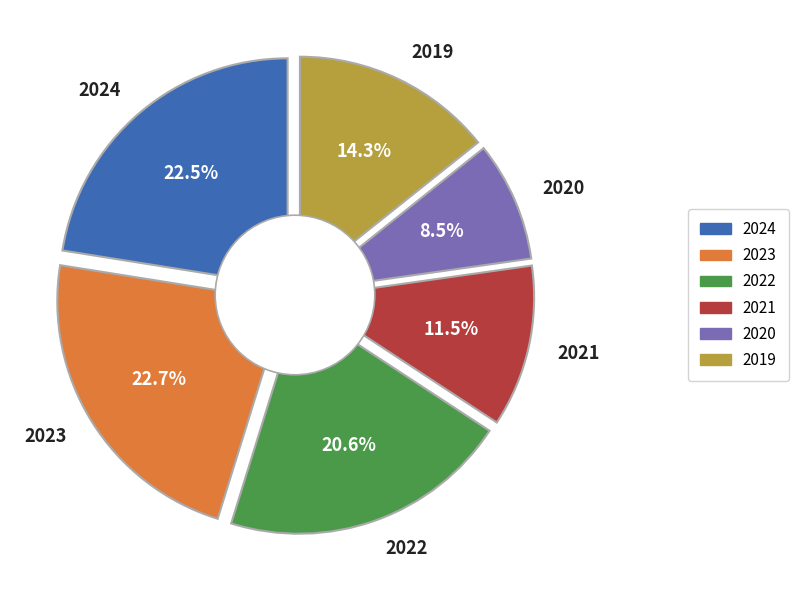

True or false: 2020 accounts for 1% of the total.

False